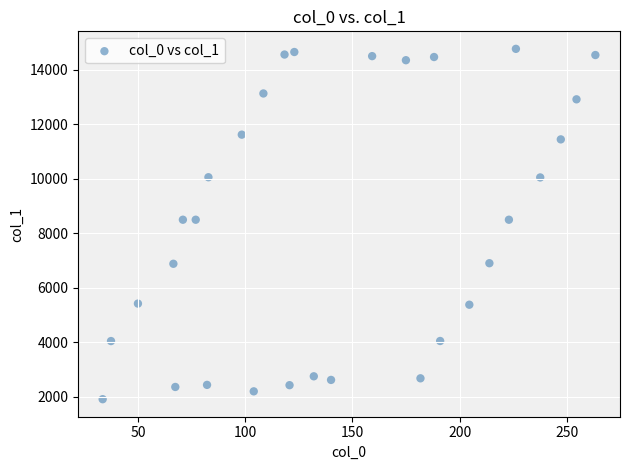

What is the range of Y values (max minus min)?

12869.4